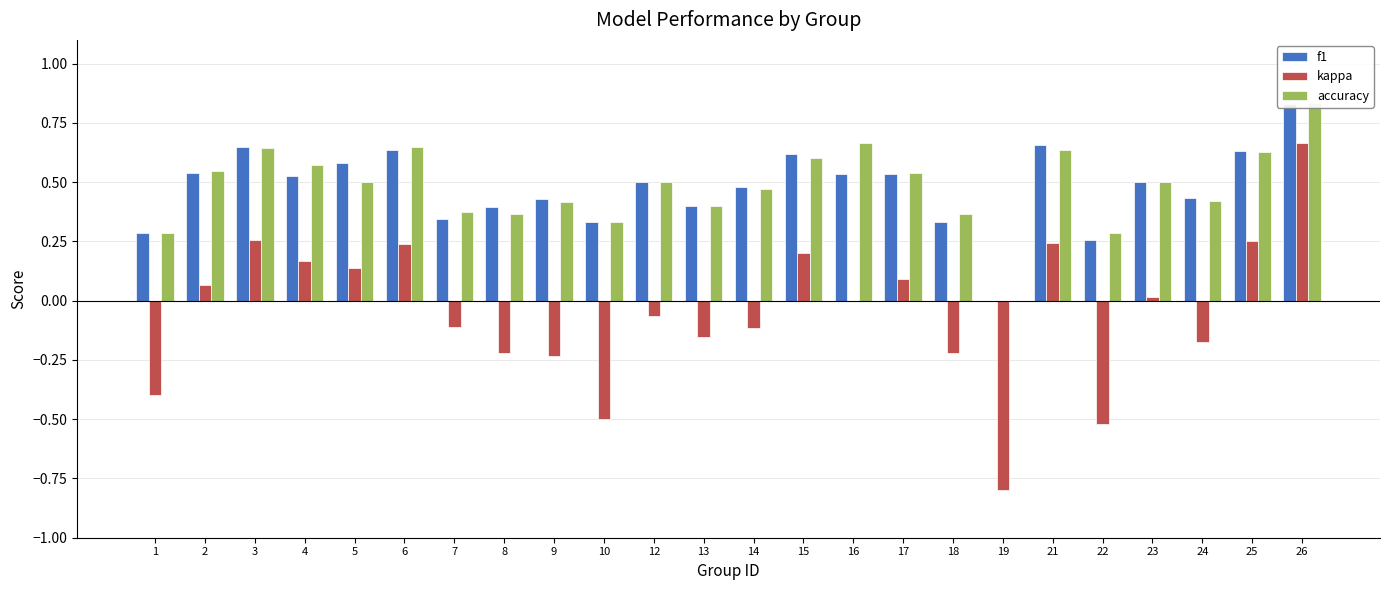

True or false: accuracy has a value of 0.6 at 21.

True